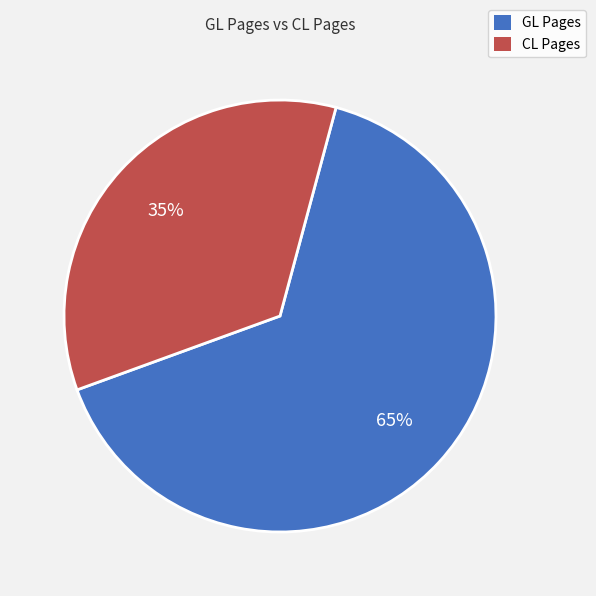

To the nearest percent, what is the combined percentage of CL Pages and GL Pages?

100%